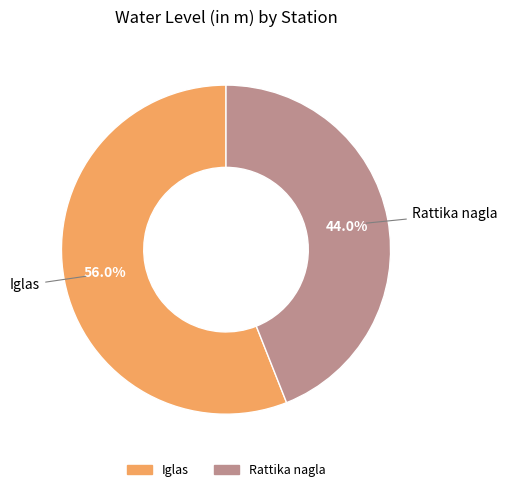

Combined, do Rattika nagla and Iglas account for over 50%?

Yes